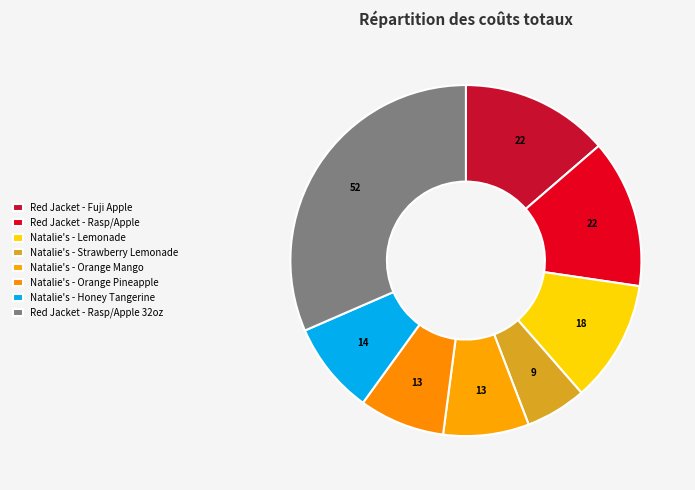

Count the number of slices in the pie.

8